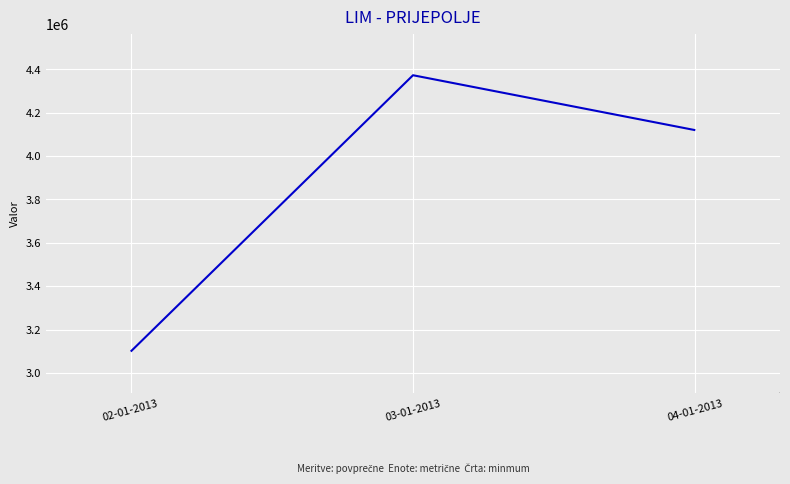

What is the approximate value at 02-01-2013, to the nearest 100?

3098700